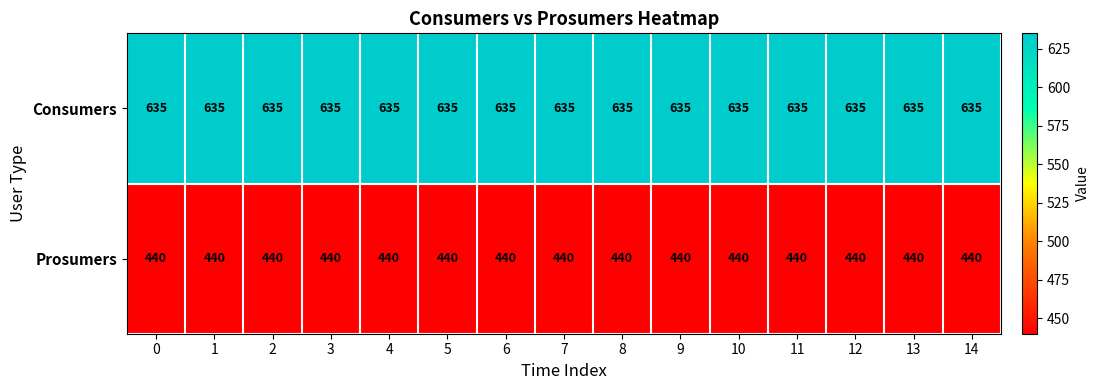

What is the spread (max minus min) of values at 8?

195